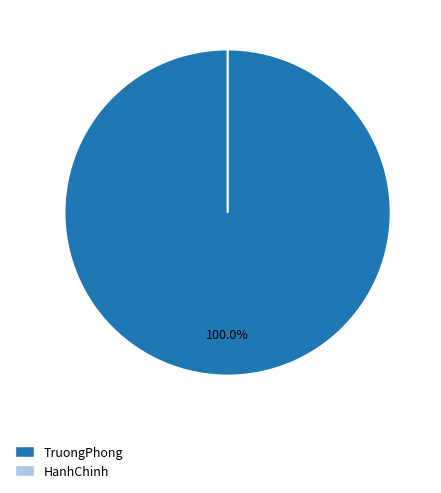

To the nearest percent, what is the difference between the largest and smallest slice percentages?

100%